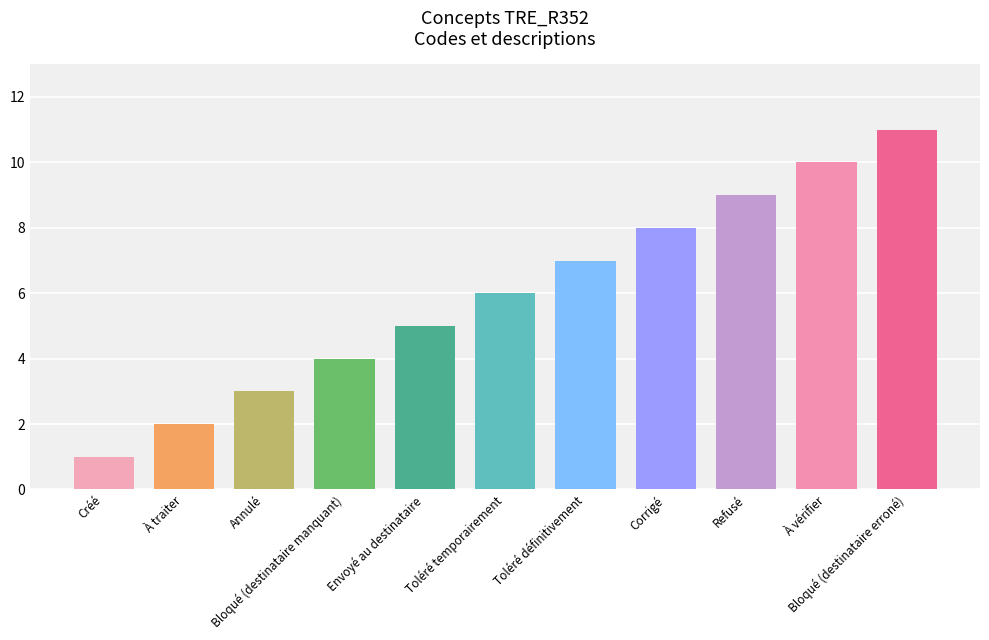

What is the difference between the maximum and minimum values?

10